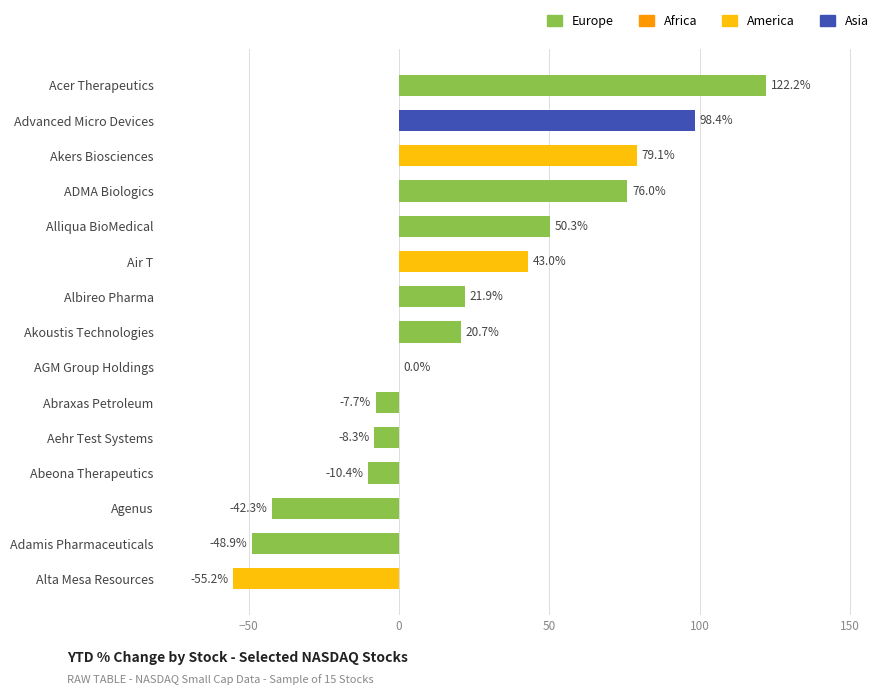

Does the chart contain stacked bars?

No